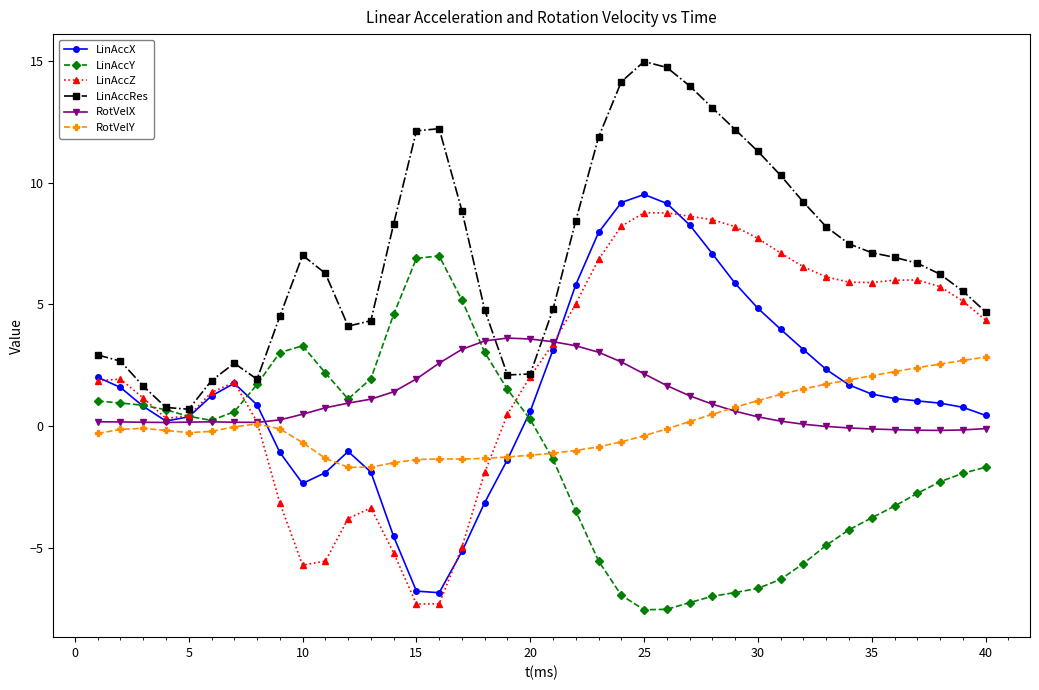

After their last crossing, which series has the higher values: RotVelX or RotVelY?

RotVelY